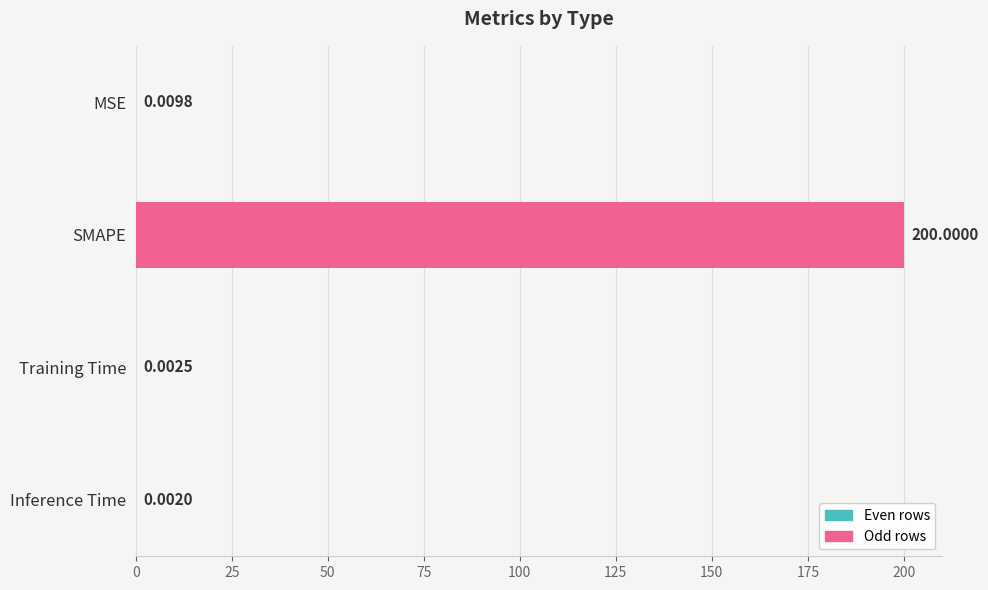

At which category does the chart reach its peak across all series?

SMAPE